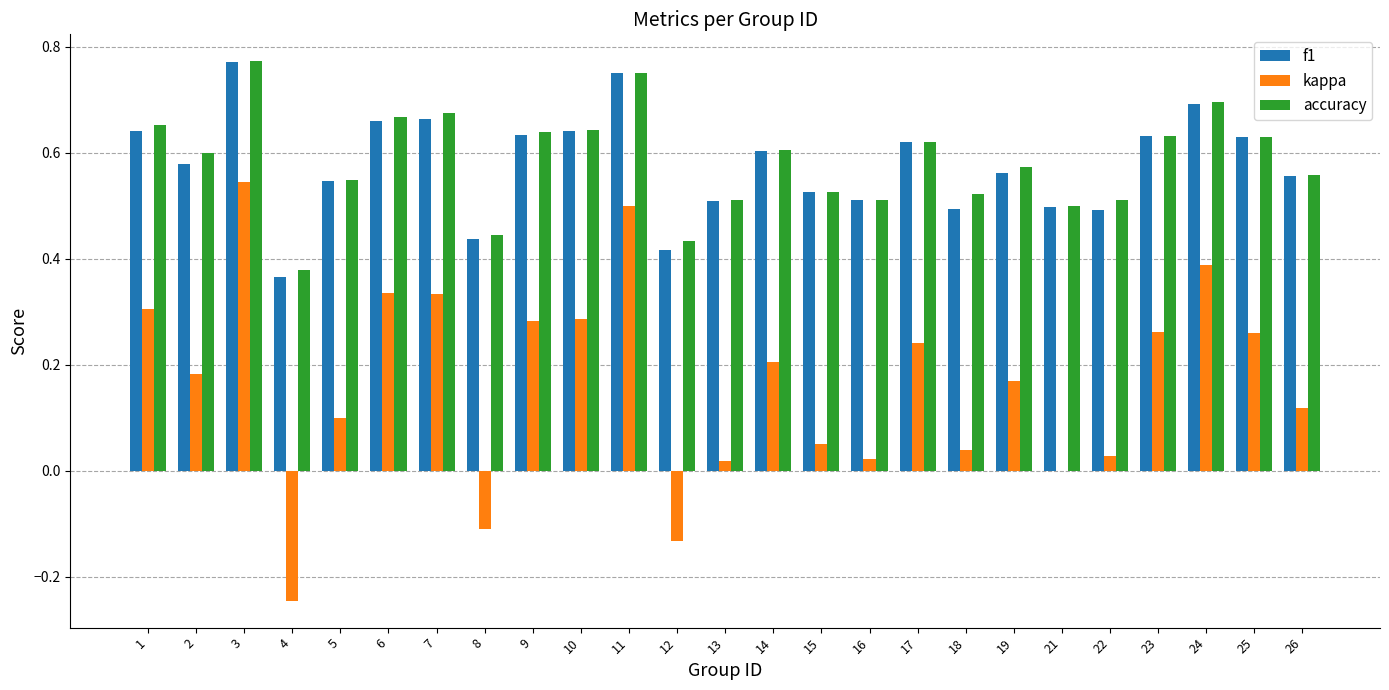

Is it true that accuracy equals 0.2 at 17?

False